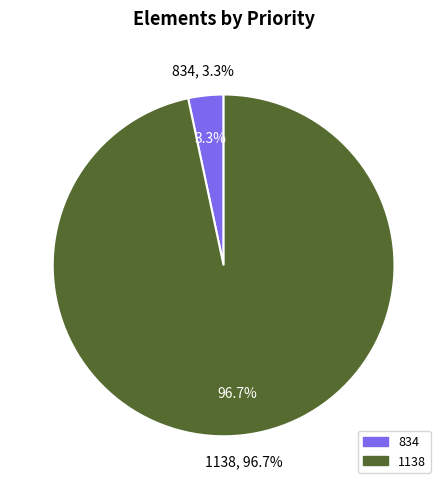

Which category has the biggest portion of the pie?

1138